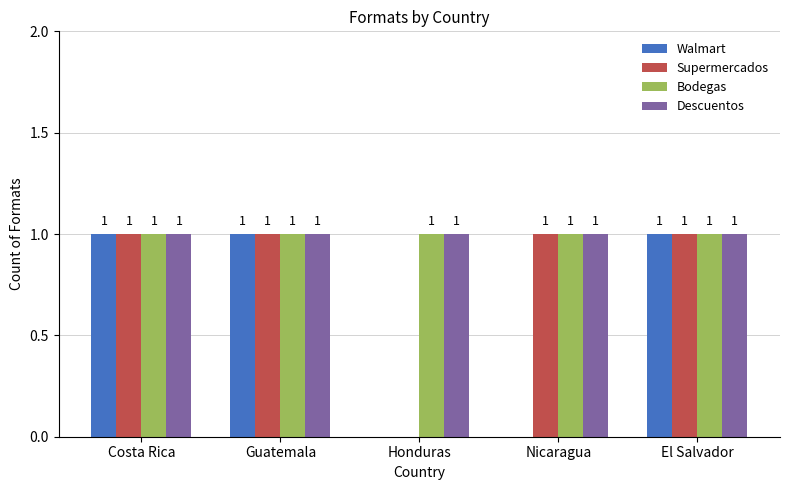

What is the sum of all Bodegas values?

5